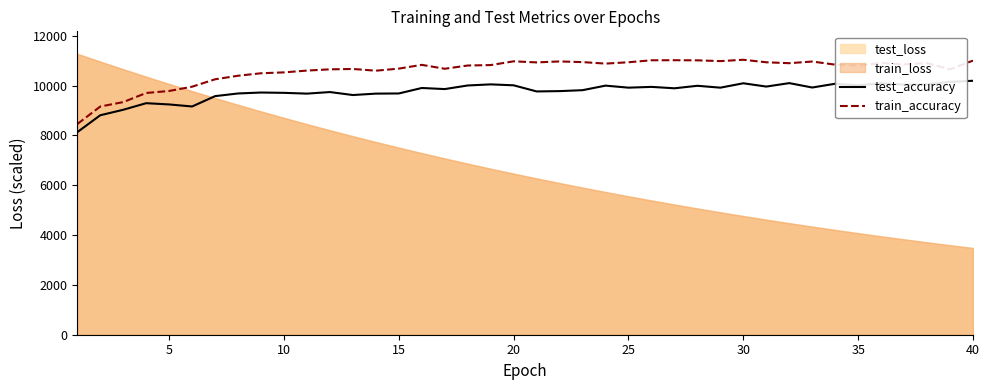

True or false: train_accuracy and test_accuracy intersect in this chart.

False